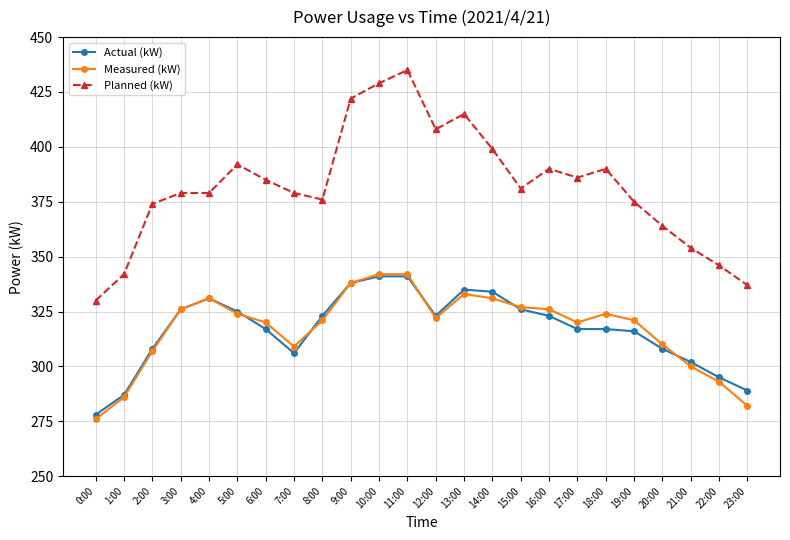

What is the label of the 16th point from the left?

15:00